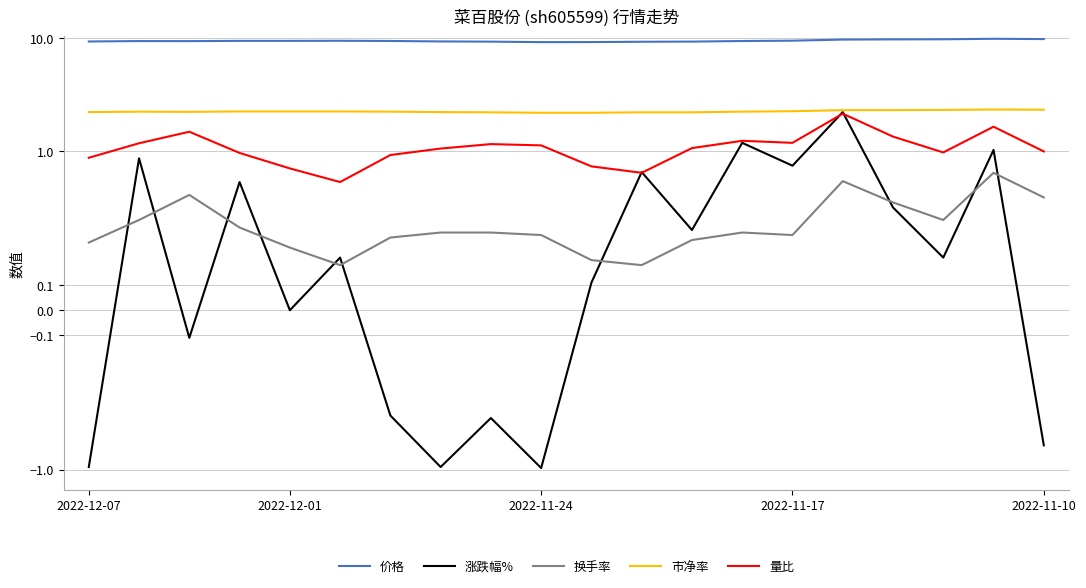

What is the difference between the maximum and minimum values in the 量比 series?

1.6